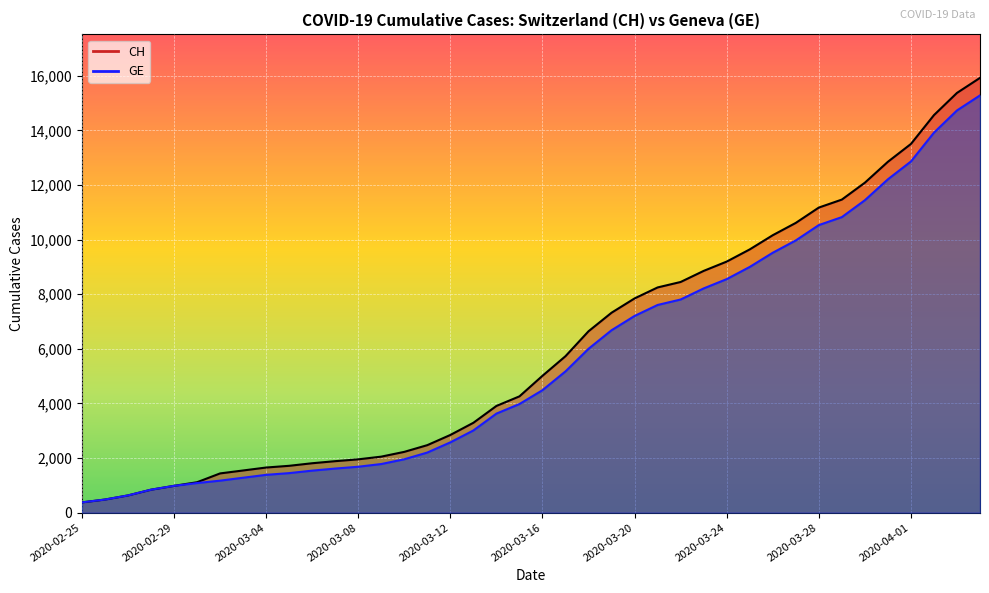

At how many categories does at least one series exceed 6300?

18